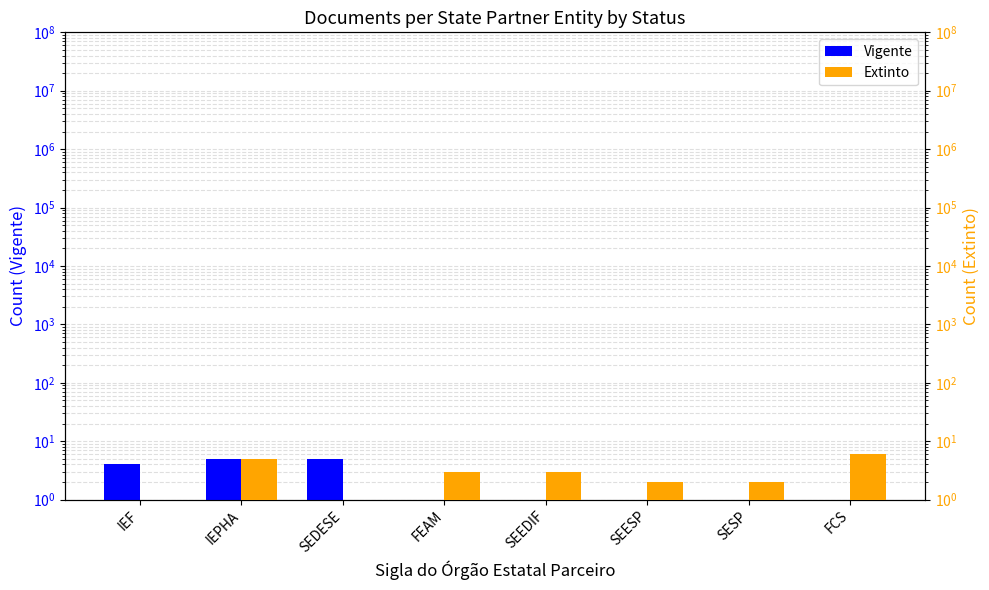

What are all the series names shown in the legend?

Vigente, Extinto